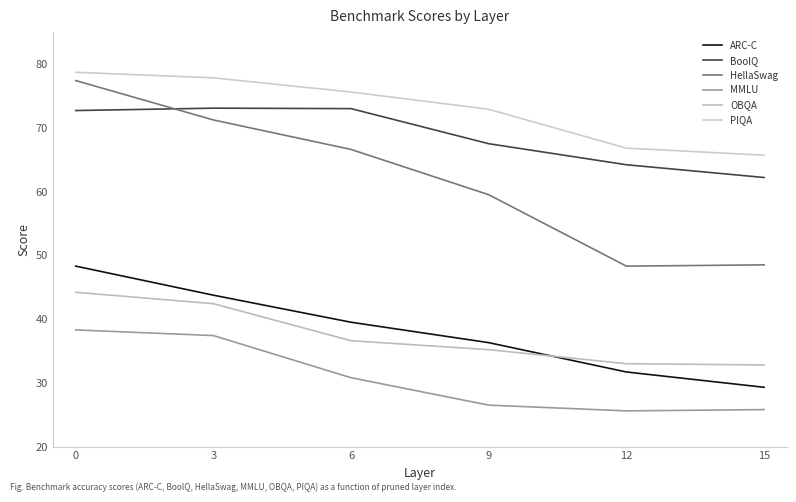

At how many categories does at least one series exceed 77?

2